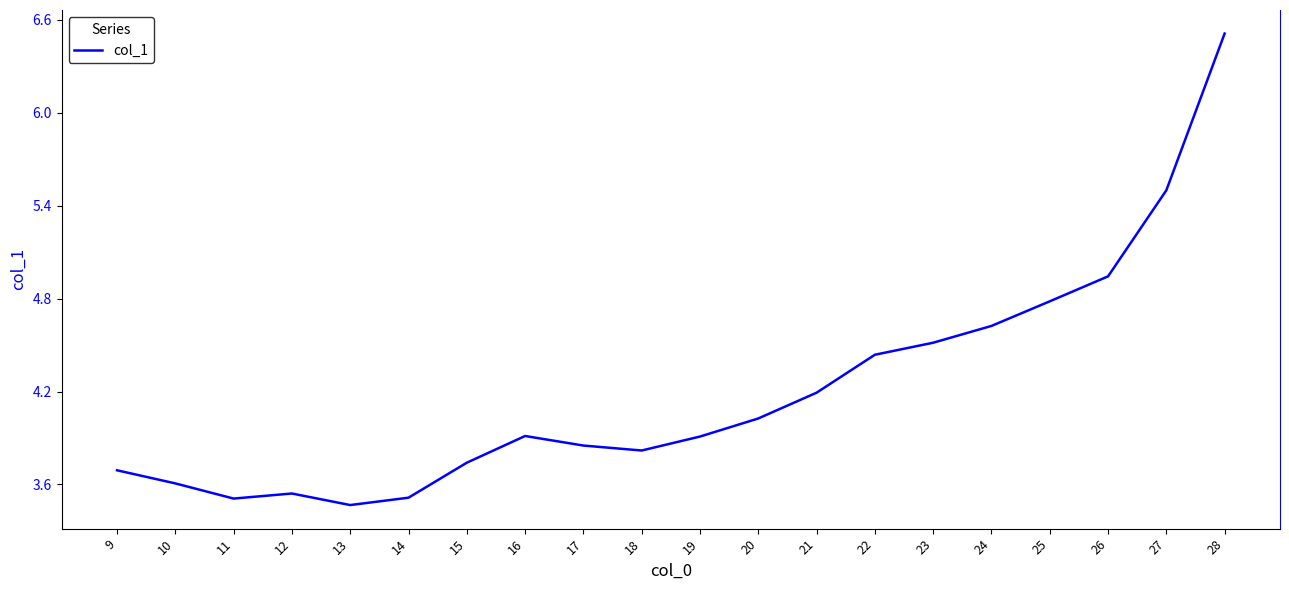

Which has a higher value, 19 or 28?

28